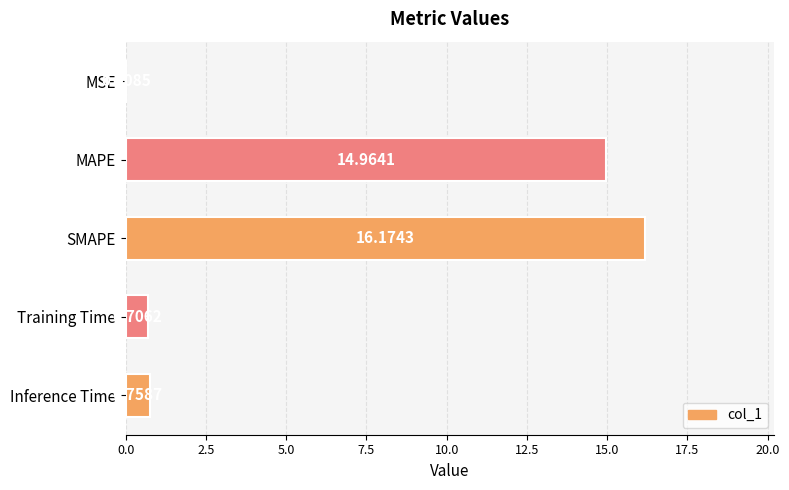

What is the sum of the values at Training Time and MAPE?

15.7